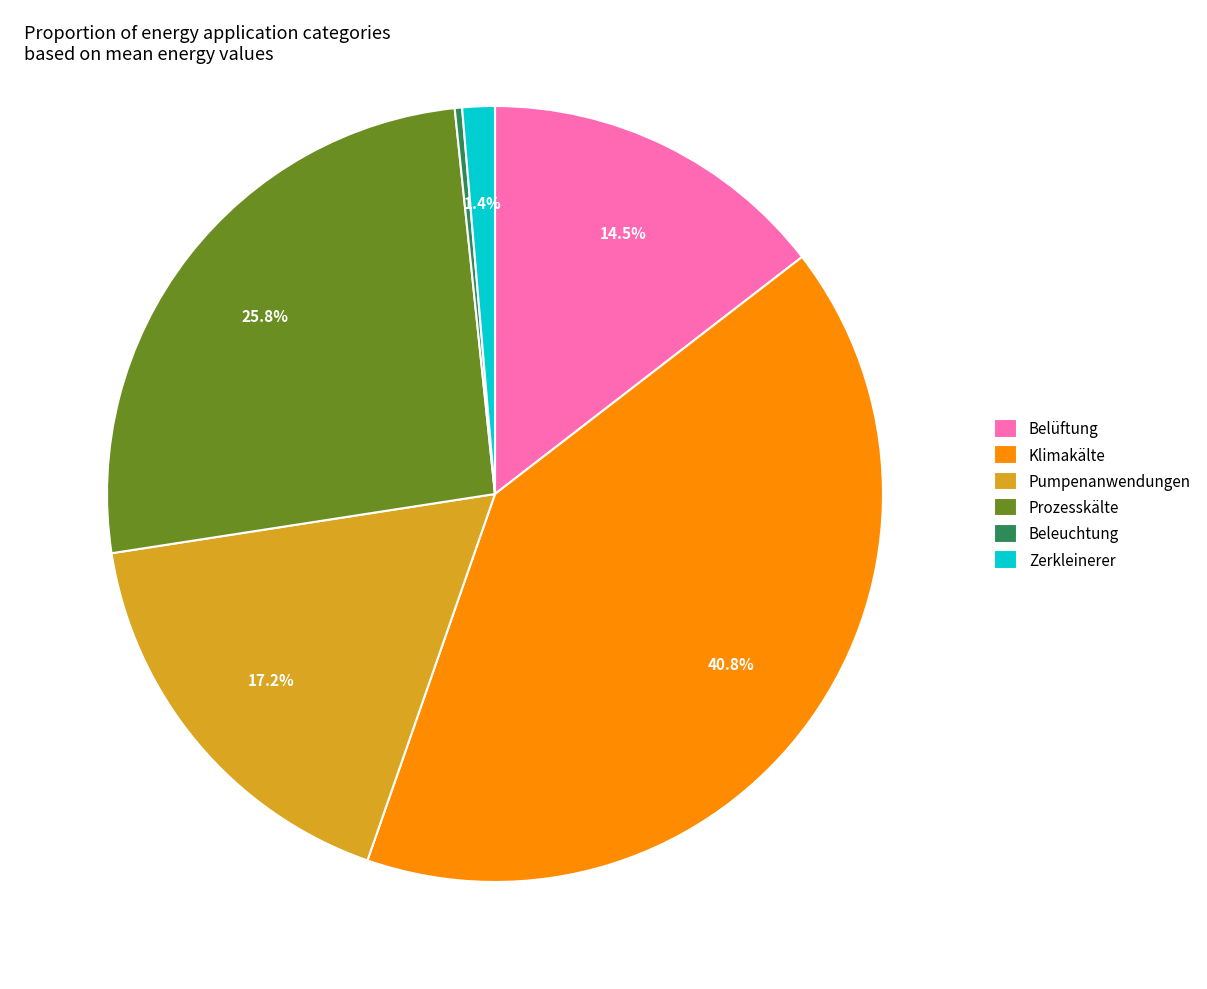

Is there a majority slice in this chart?

No